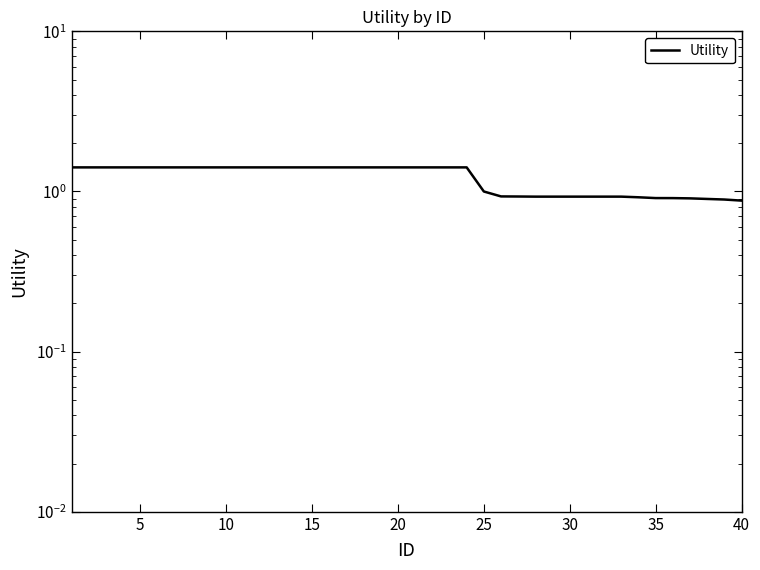

Does the chart display data point markers on the line(s)?

No